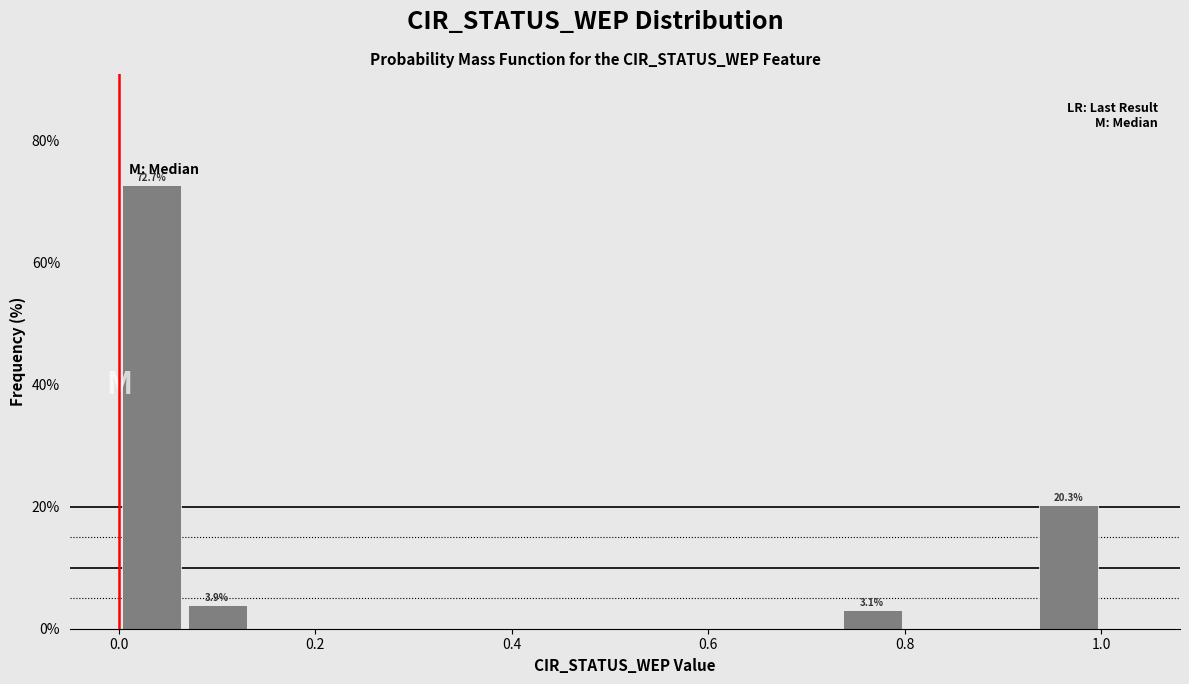

Around what value on the x-axis is the tallest bar? Give the approximate position of its centre, as read against the axis.

0.04